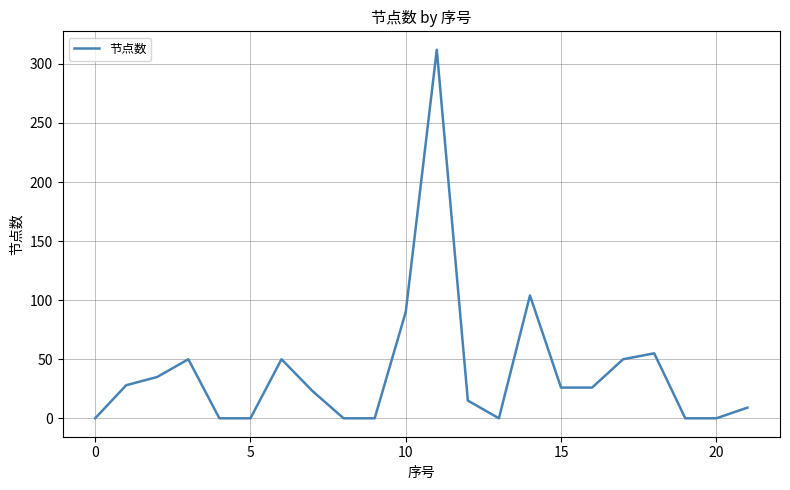

What is the difference between the maximum and minimum values?

312